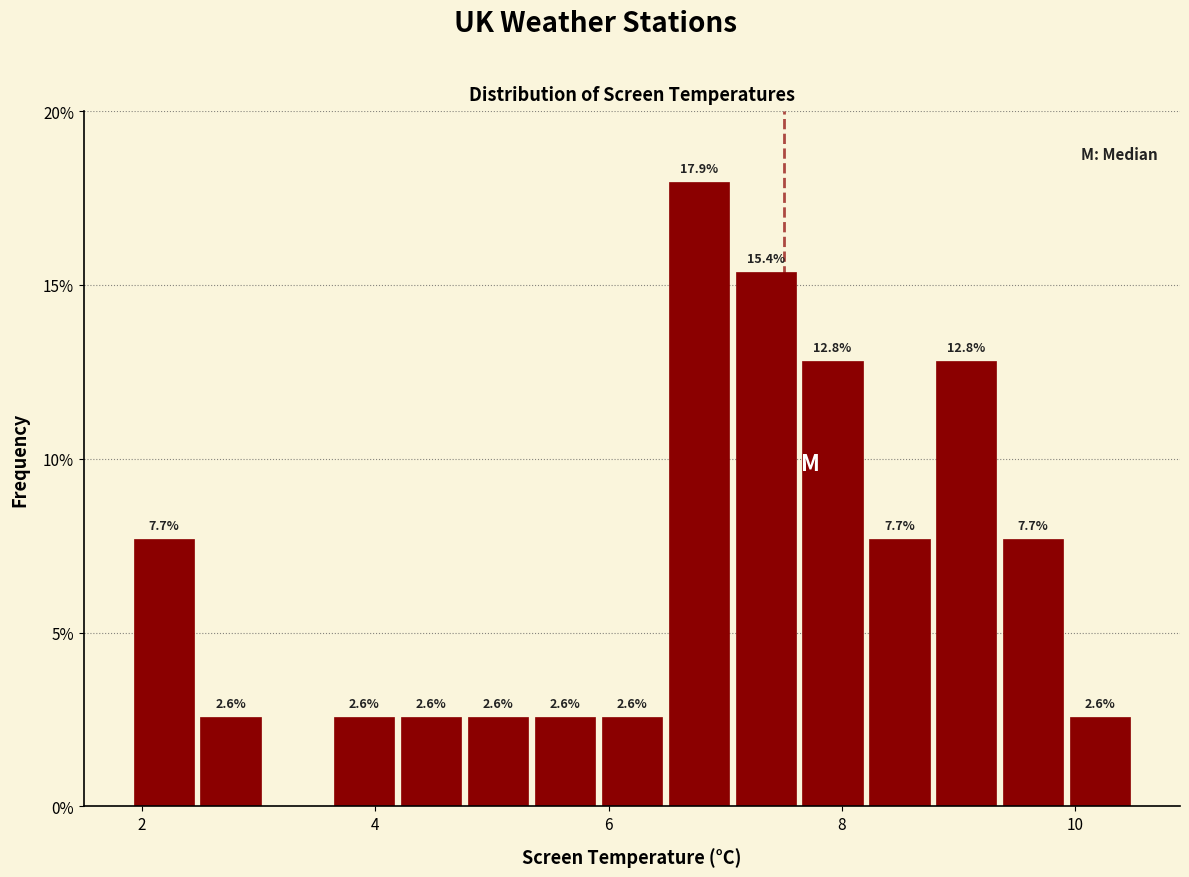

Read against the x-axis, roughly where is the centre of the tallest bar?

6.8